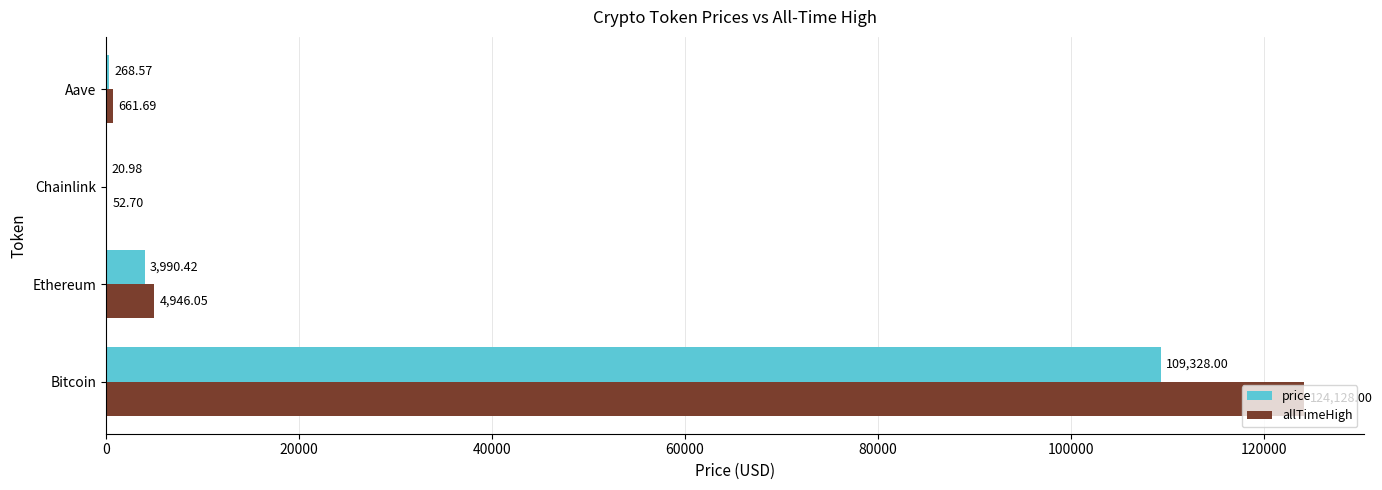

At which label is price closest to 54674?

Ethereum